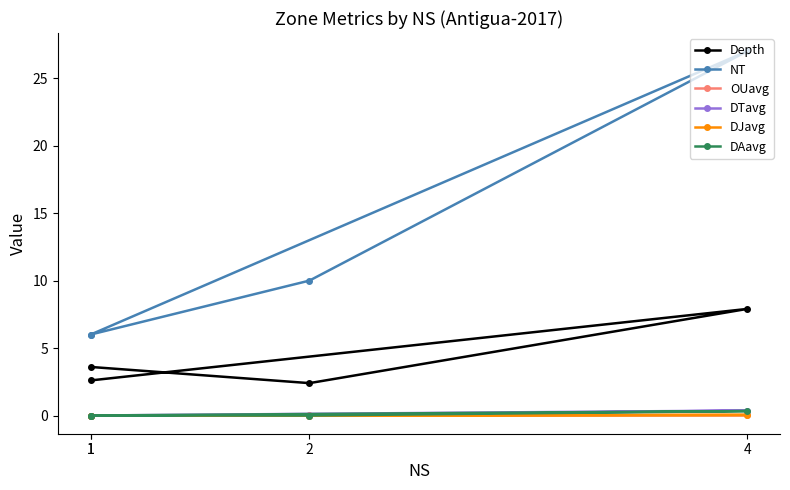

What is the spread (max minus min) of values at 2?

10.0